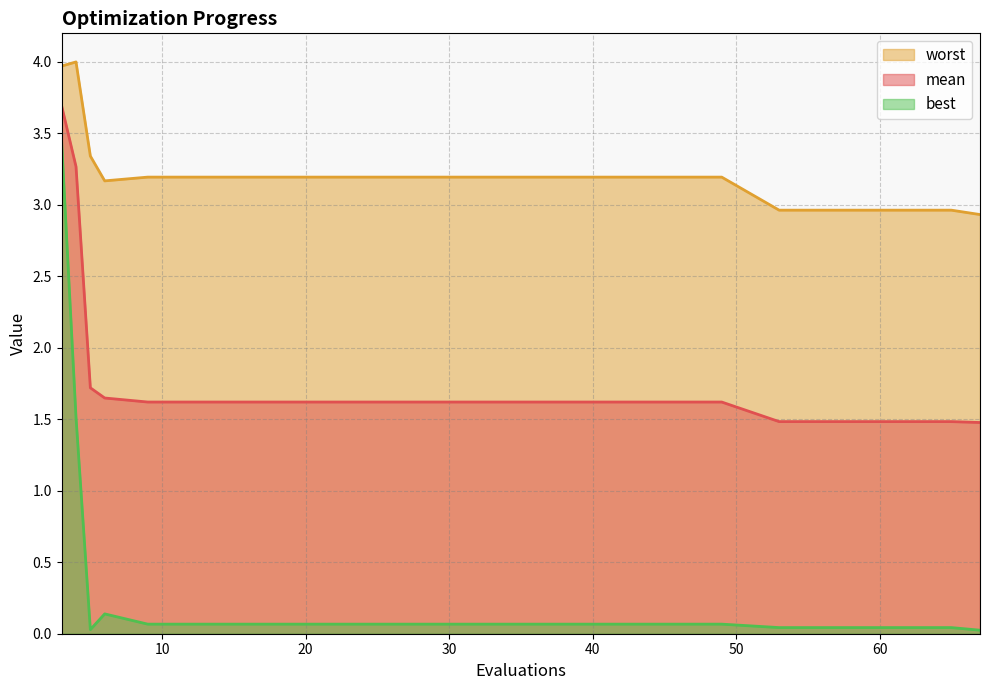

What is the difference between the highest and lowest values at 25?

3.1